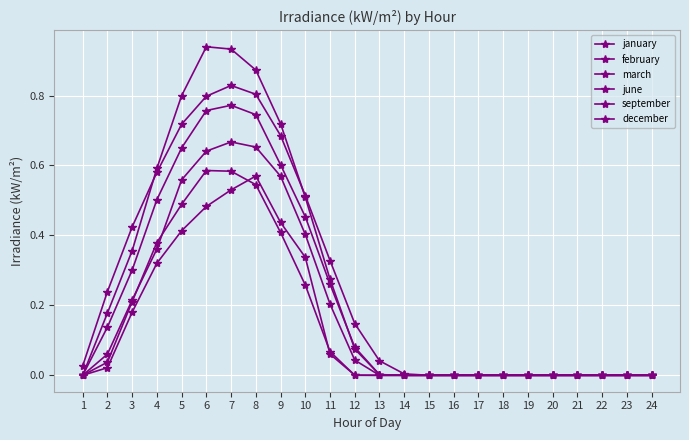

Which series has the largest total across all categories?

september